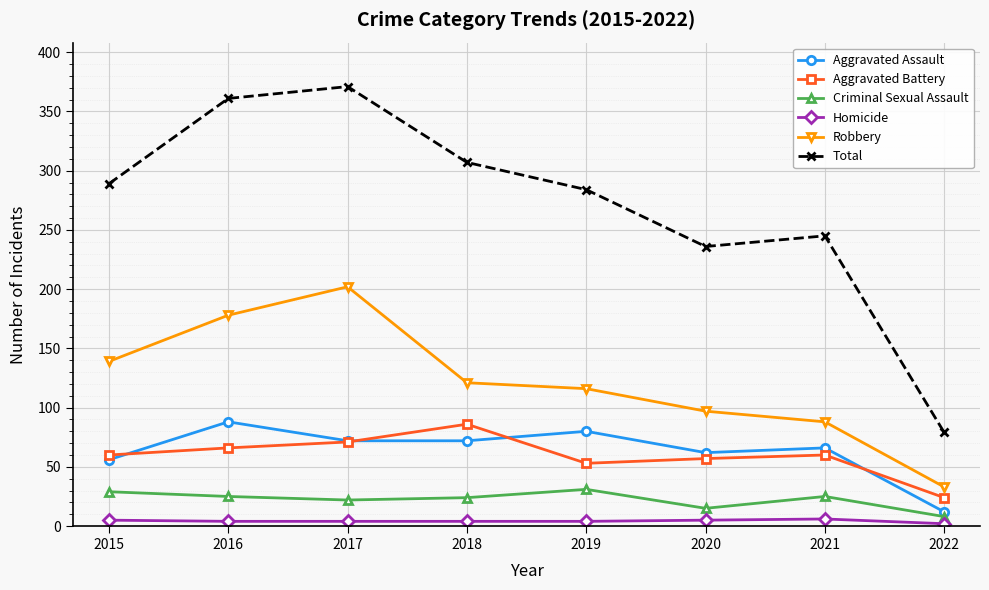

Which category has the highest value across all series?

2017